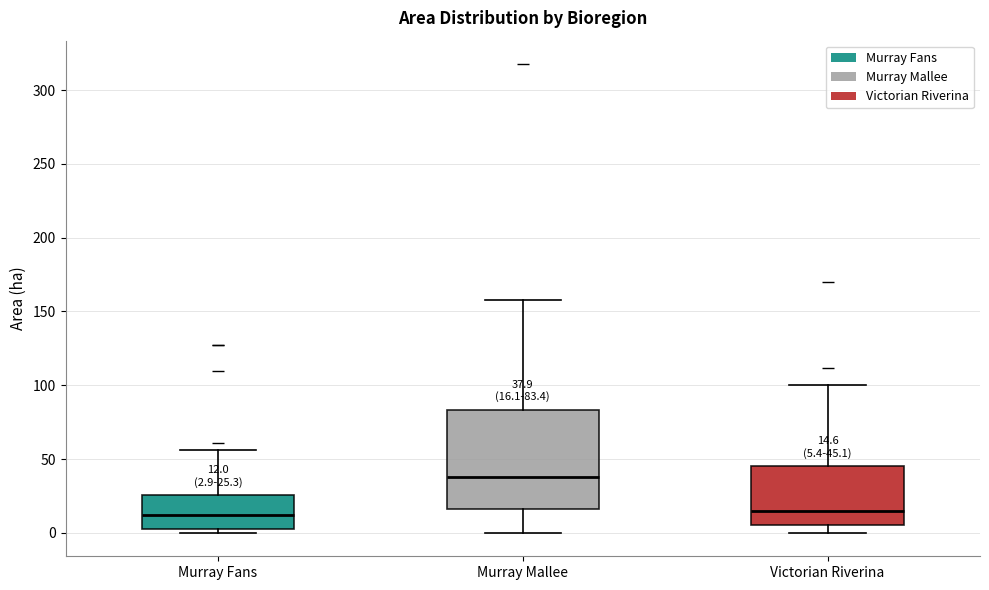

Which box's median line is the highest?

Murray Mallee